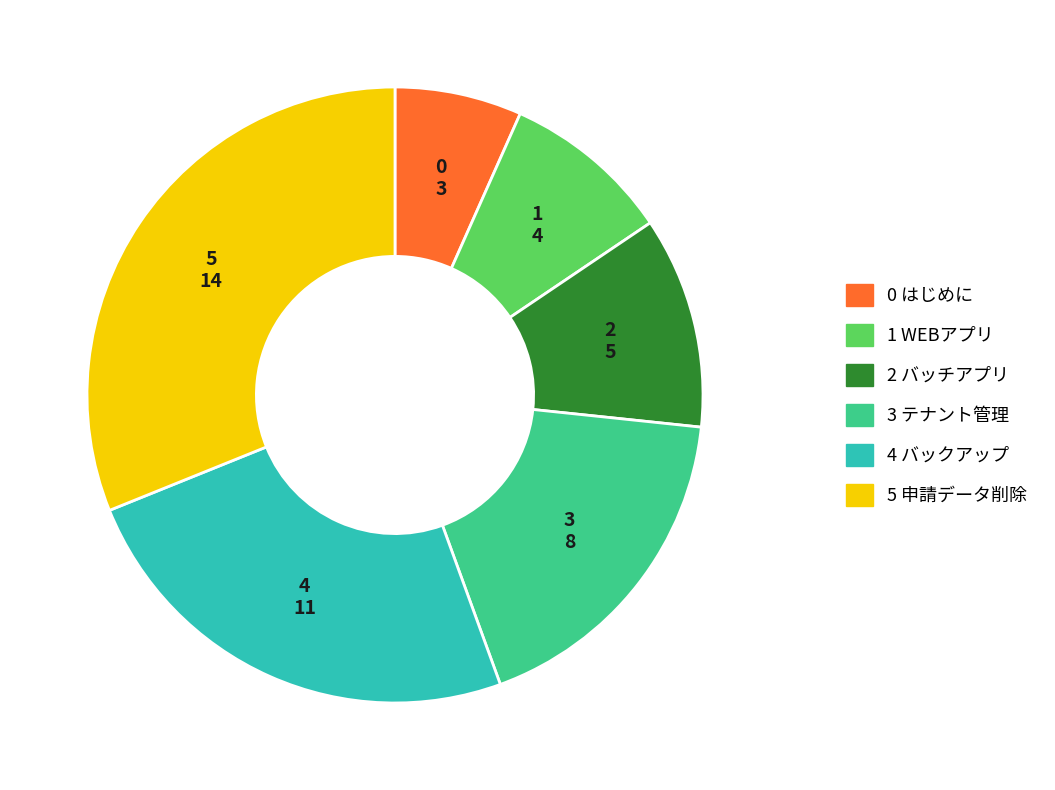

Does any single category account for the majority?

No